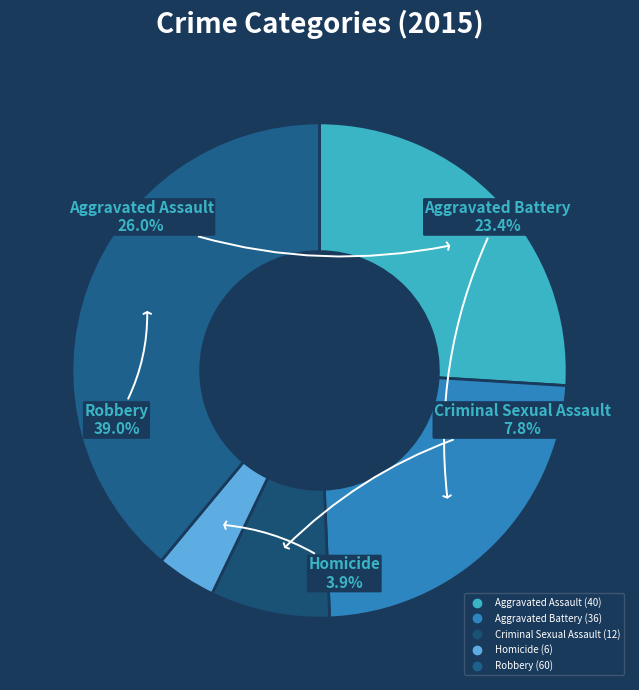

Is it true that Aggravated Battery is 23% of the pie?

True